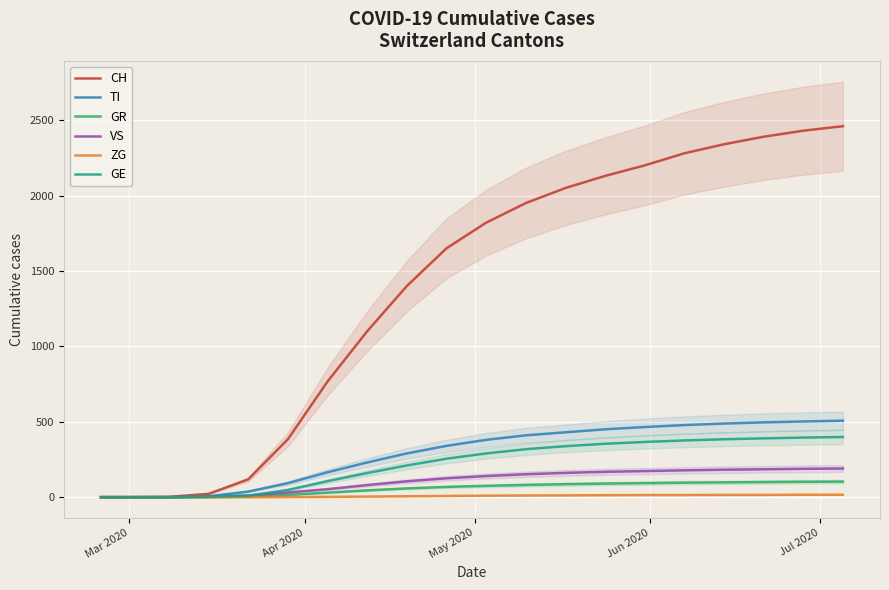

What is the maximum value for GR?

103